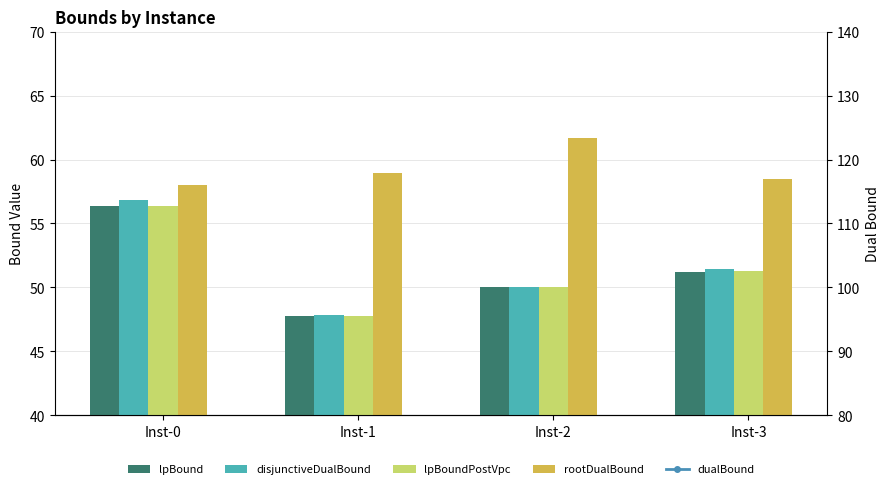

Count the number of categories in the chart.

4